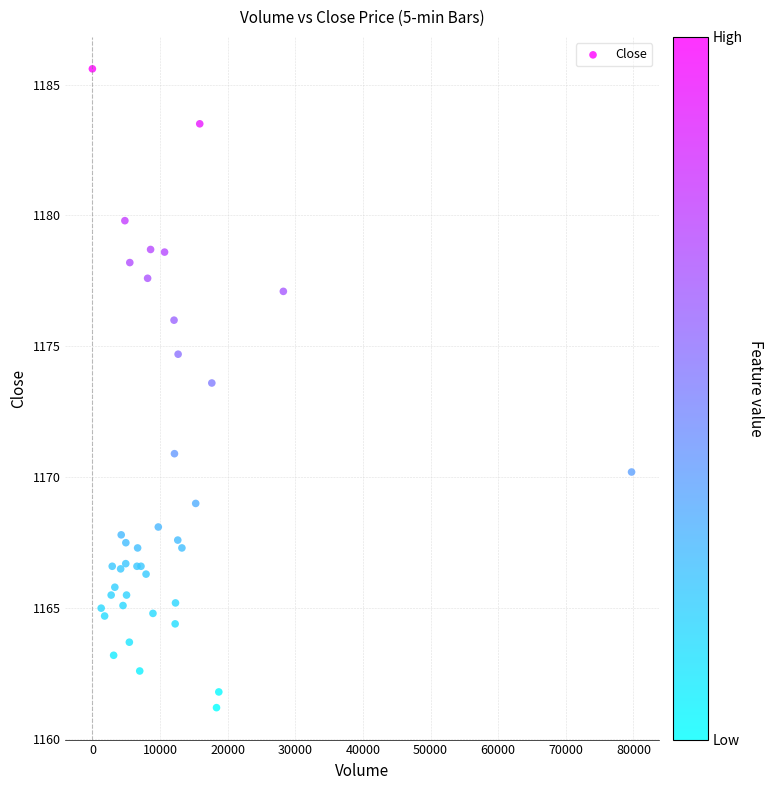

What Y value in the scatter plot is closest to 1173?

1173.6